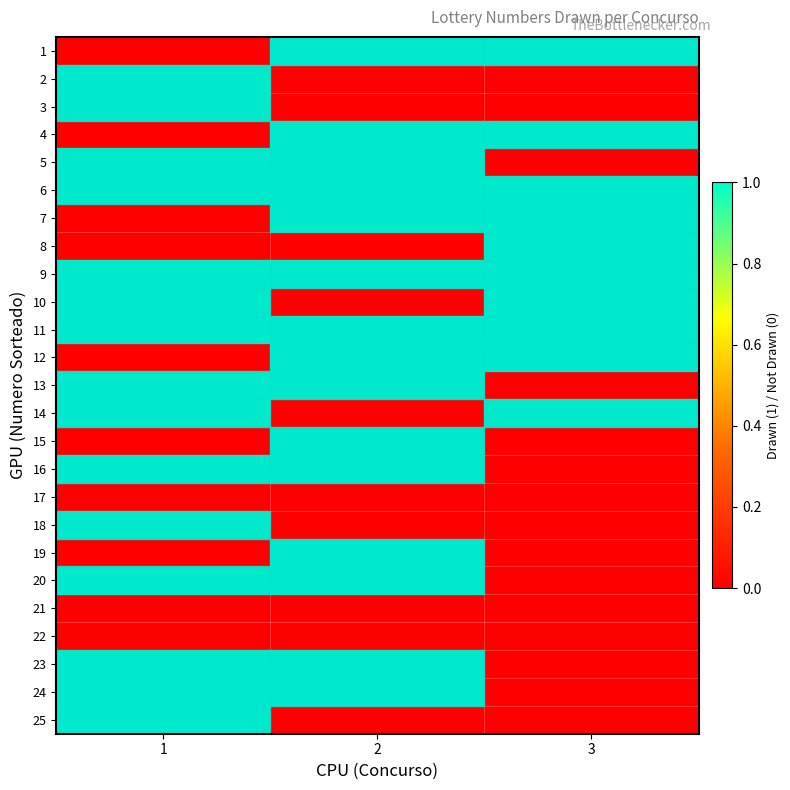

Reading left to right, list all the values displayed in this chart.

1: 1=0	2=1	3=1
2: 1=1	2=0	3=0
3: 1=1	2=0	3=0
4: 1=0	2=1	3=1
5: 1=1	2=1	3=0
6: 1=1	2=1	3=1
7: 1=0	2=1	3=1
8: 1=0	2=0	3=1
9: 1=1	2=1	3=1
10: 1=1	2=0	3=1
11: 1=1	2=1	3=1
12: 1=0	2=1	3=1
13: 1=1	2=1	3=0
14: 1=1	2=0	3=1
15: 1=0	2=1	3=0
16: 1=1	2=1	3=0
17: 1=0	2=0	3=0
18: 1=1	2=0	3=0
19: 1=0	2=1	3=0
20: 1=1	2=1	3=0
21: 1=0	2=0	3=0
22: 1=0	2=0	3=0
23: 1=1	2=1	3=0
24: 1=1	2=1	3=0
25: 1=1	2=0	3=0